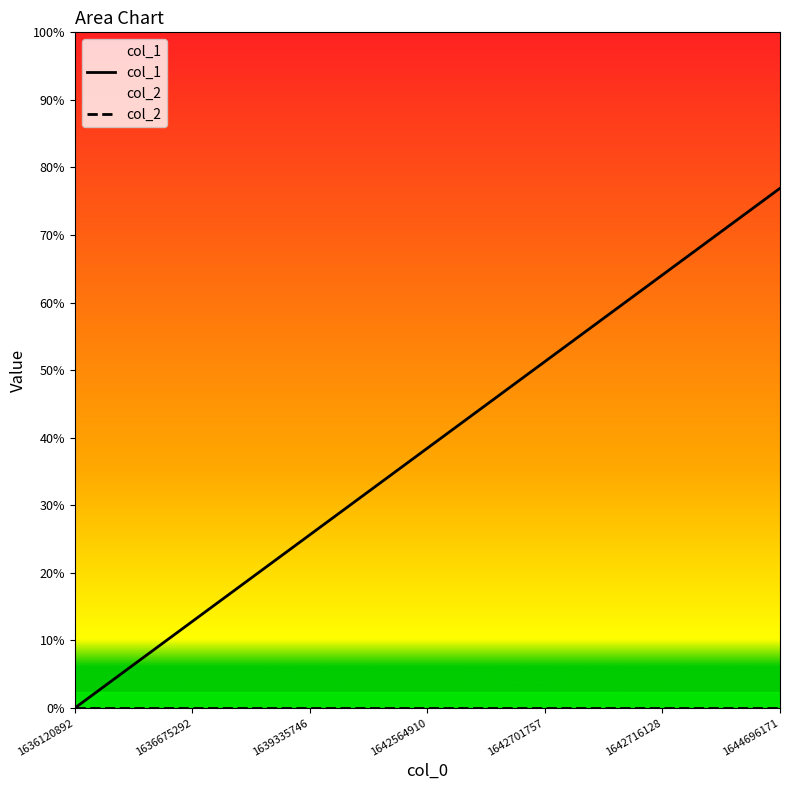

How many col_1 values are between 1 and 5?

5